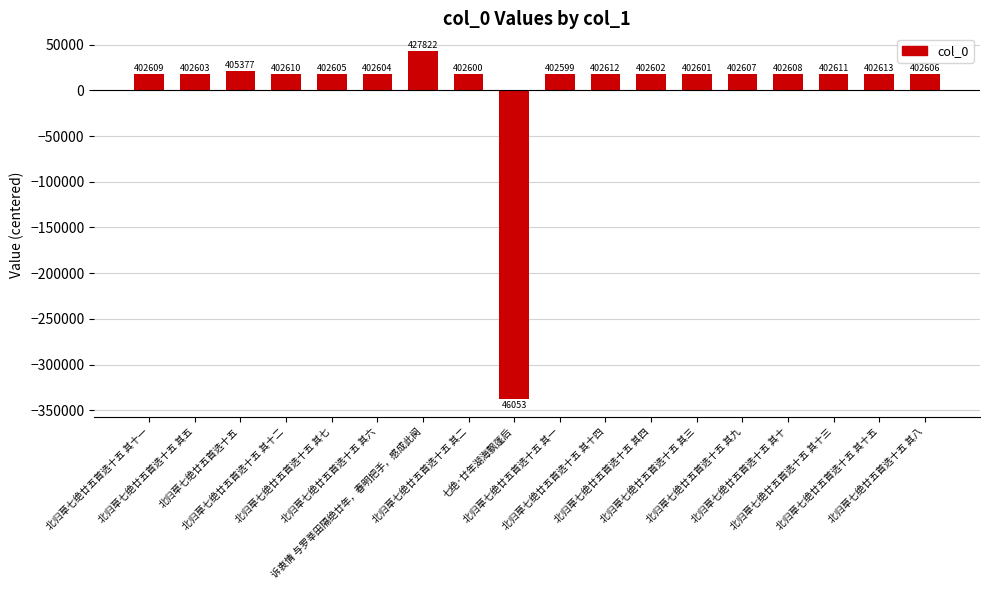

What is the maximum value shown in the chart?

43469.7